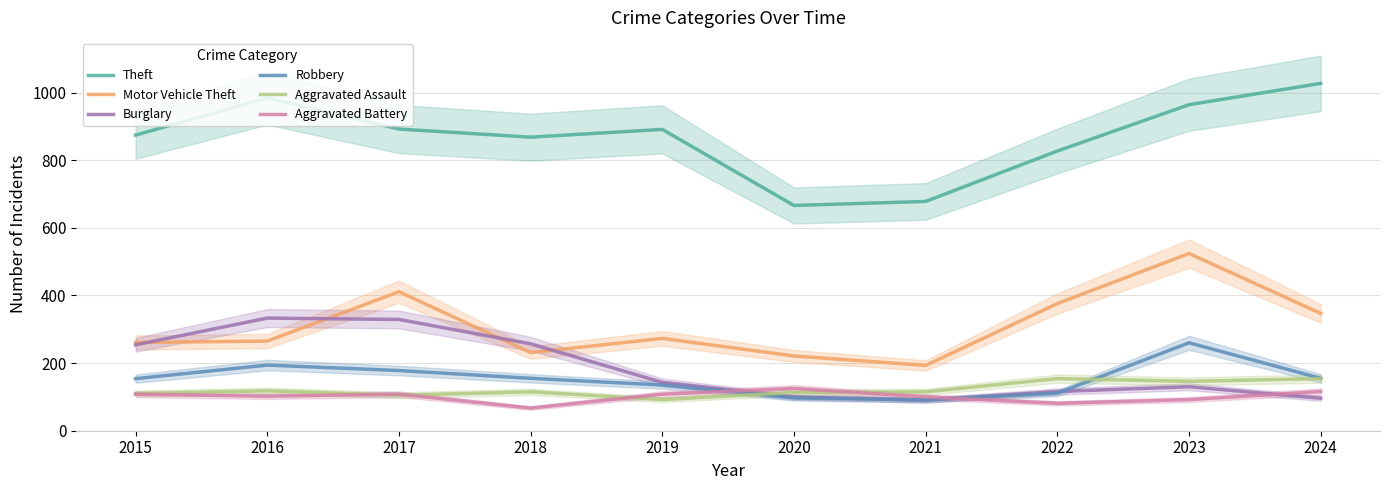

Where is Burglary nearest to the value 211?

2015